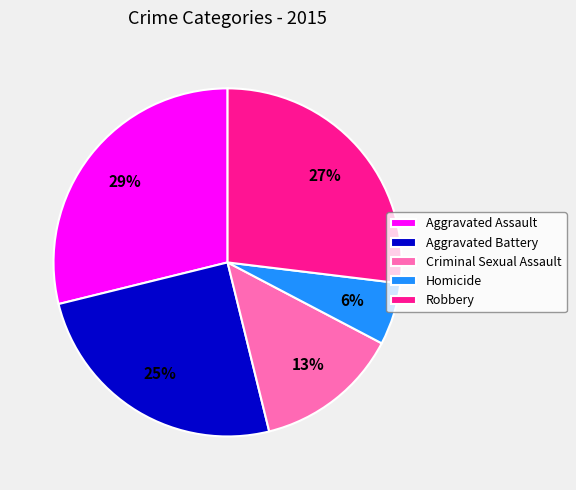

To the nearest percent, what percentage of the pie is Homicide?

6%